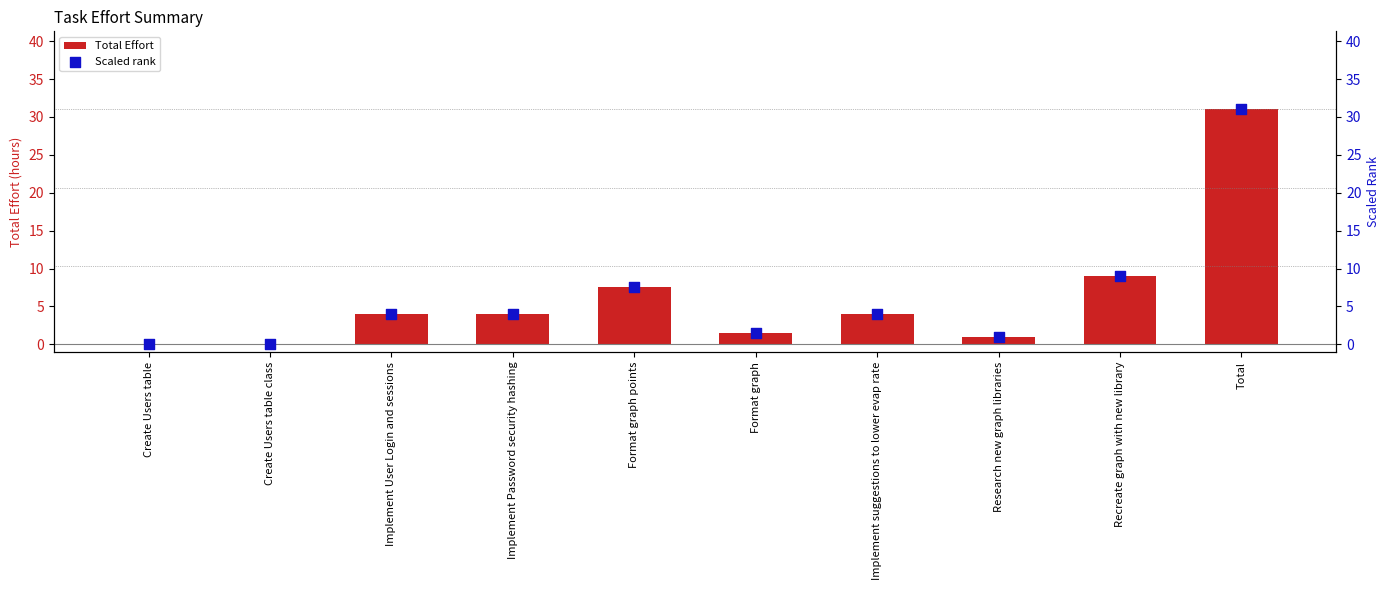

Which series has the widest spread of Y values?

Total Effort